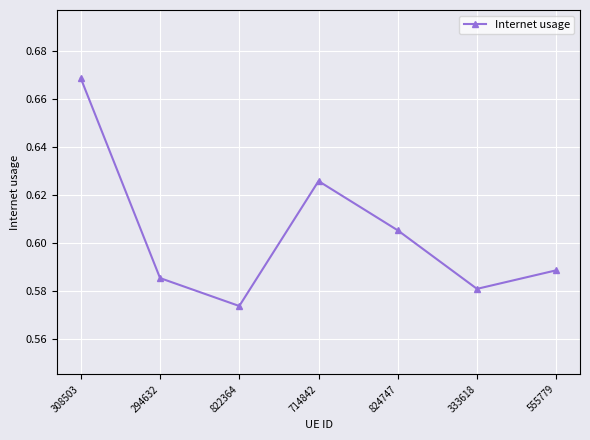

Is this an area chart (filled region under the line)?

No